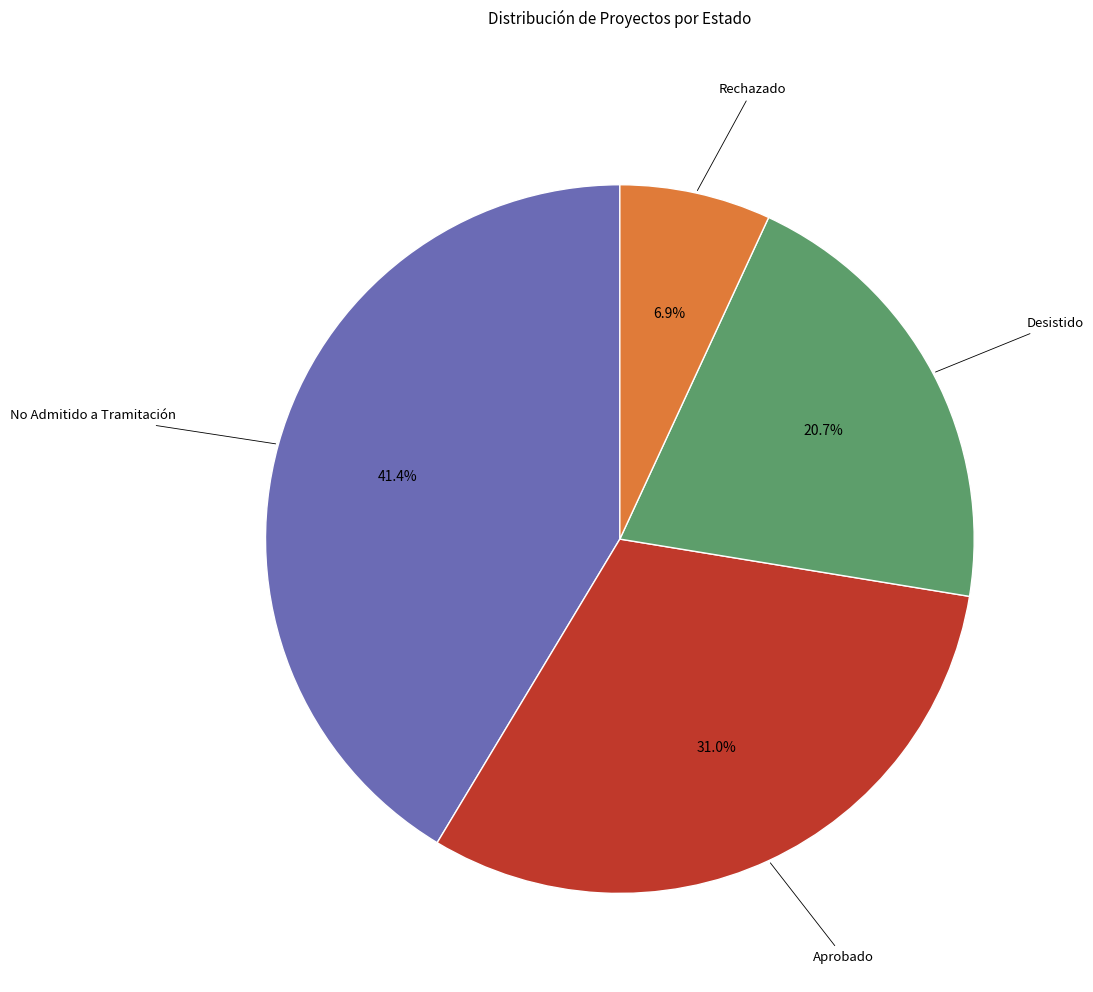

Is there a majority slice in this chart?

No